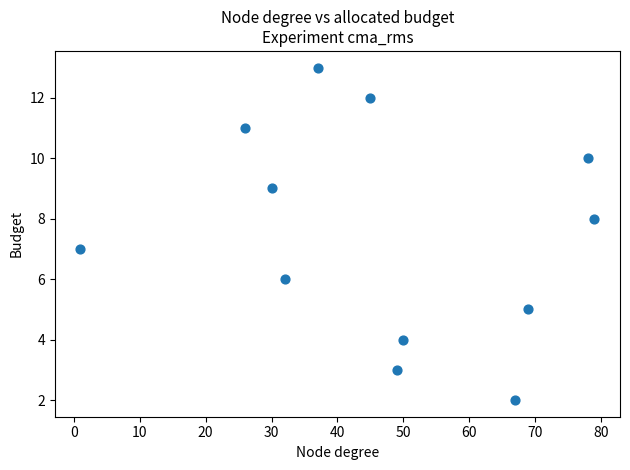

What is the range of Y values (max minus min)?

11.0